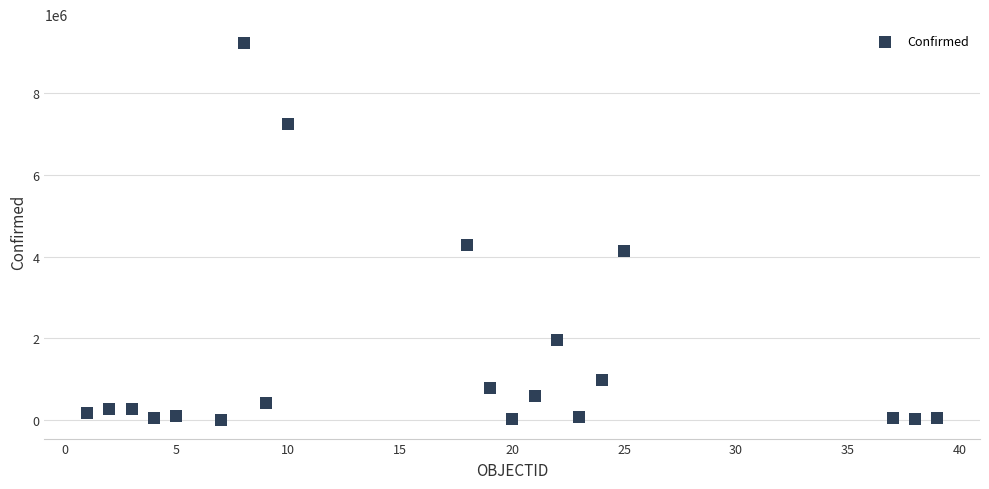

What is the range of X values (max minus min)?

38